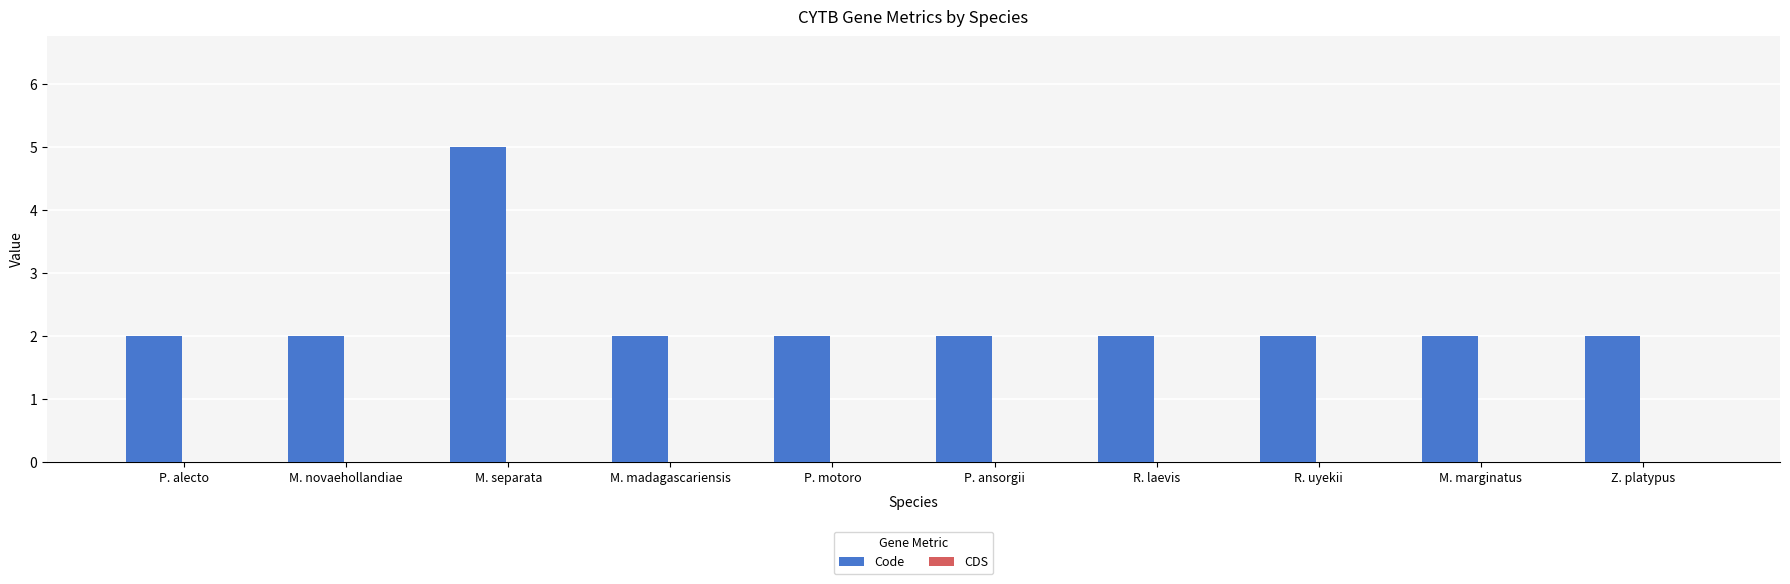

The chart shows a value of 3 at P. ansorgii. True or false?

False